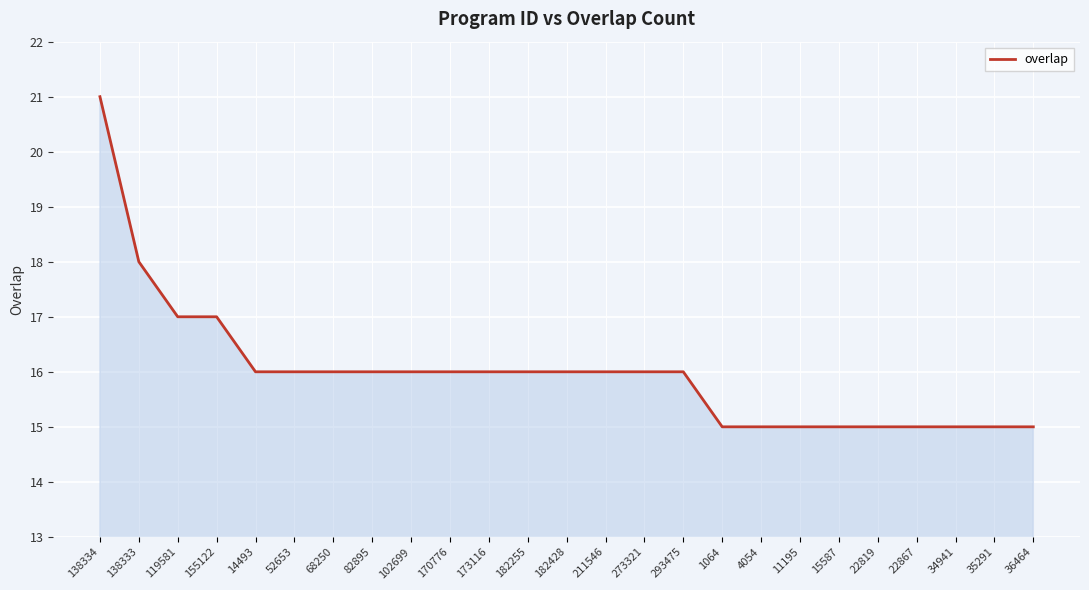

What position from the right is 35291?

2